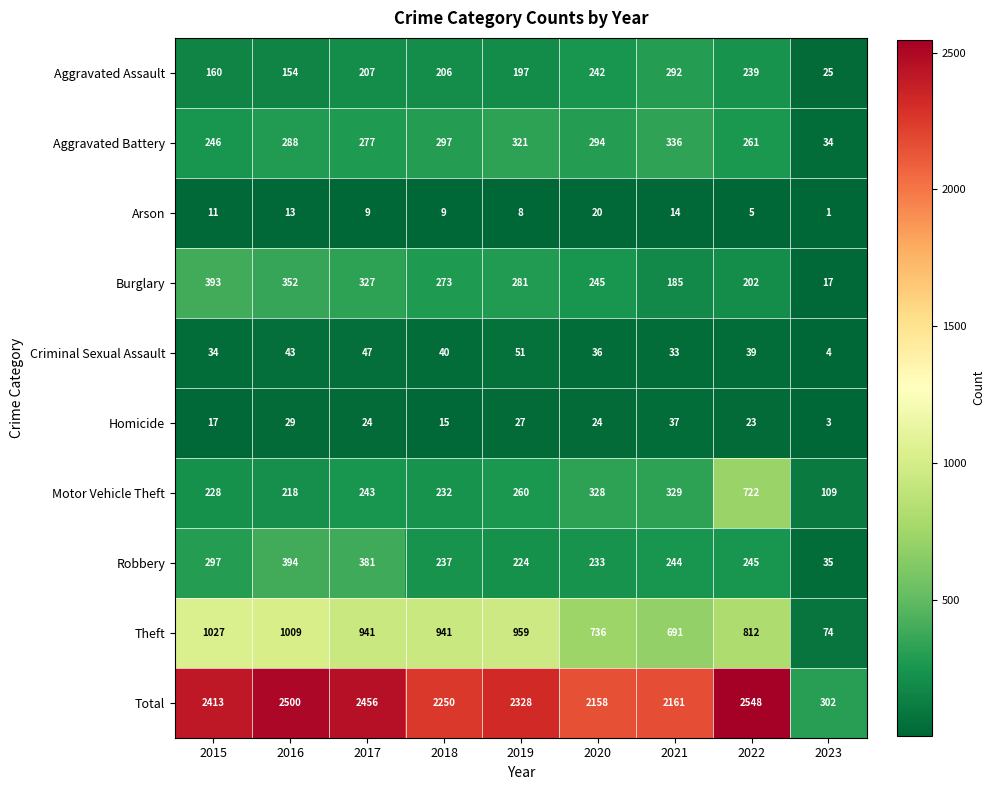

Between 2018 and 2021, which series saw the biggest shift?

Theft